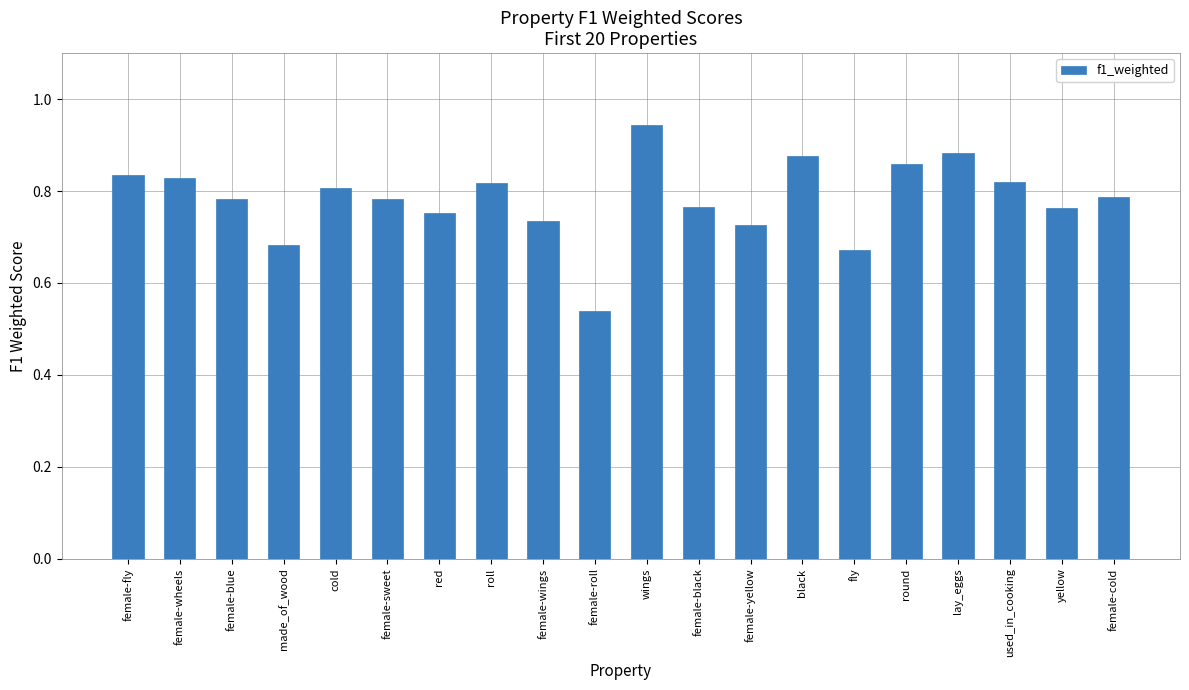

Does the chart contain any negative values?

No